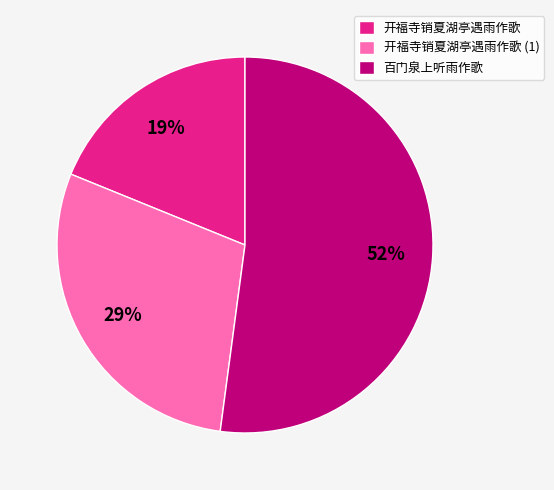

Which category has the smallest portion of the pie?

开福寺销夏湖亭遇雨作歌